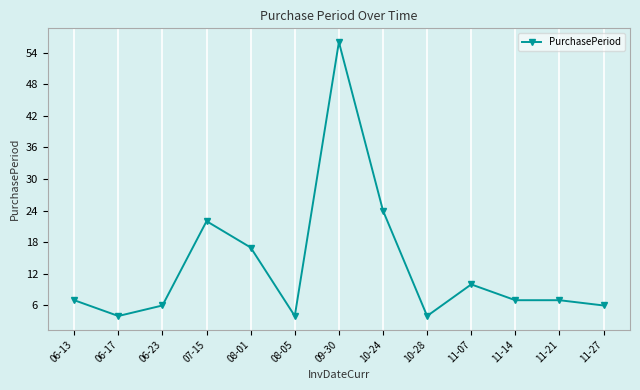

How many series are shown in this chart?

1